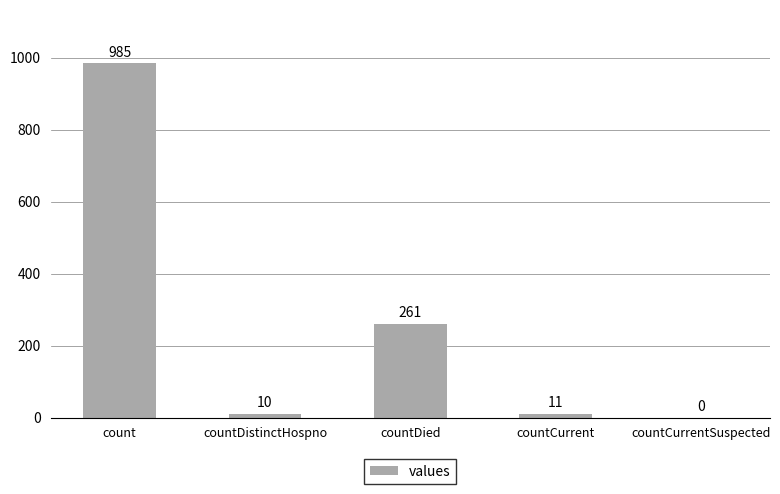

What is the greatest value displayed?

985